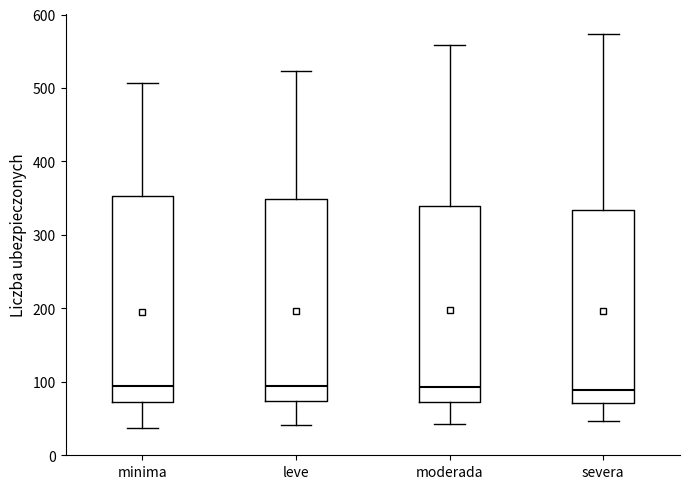

Reading left to right, read every box against the y-axis: the position of its median line, the range the box covers, and the ends of its whiskers. The values are not printed on the chart, so give them approximately, as read against the axis.

minima: median 100, box 70 to 350, whiskers 40 to 510
leve: median 90, box 70 to 350, whiskers 40 to 520
moderada: median 90, box 70 to 340, whiskers 40 to 560
severa: median 90, box 70 to 330, whiskers 50 to 570